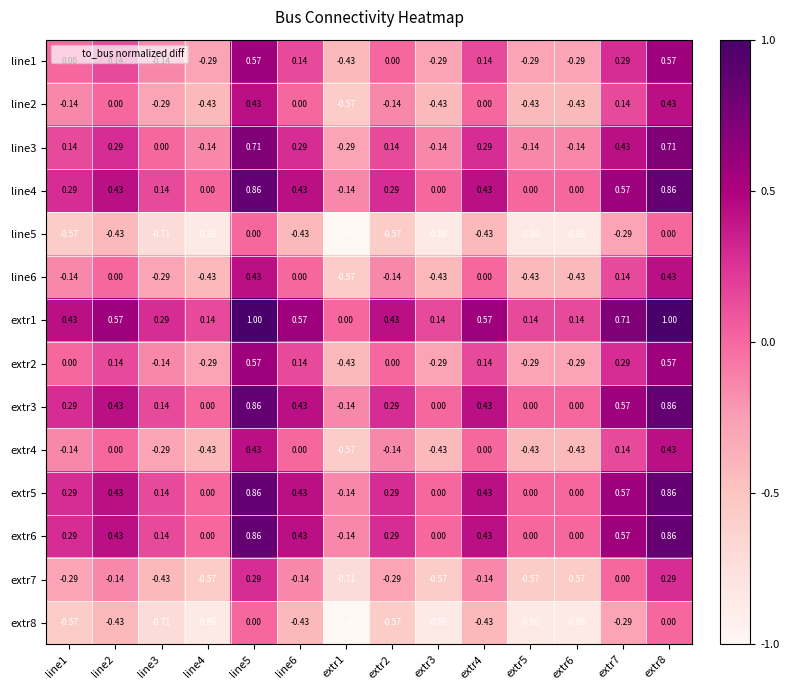

Is the value of extr7 at extr4 greater than the value of extr8 at extr5?

Yes